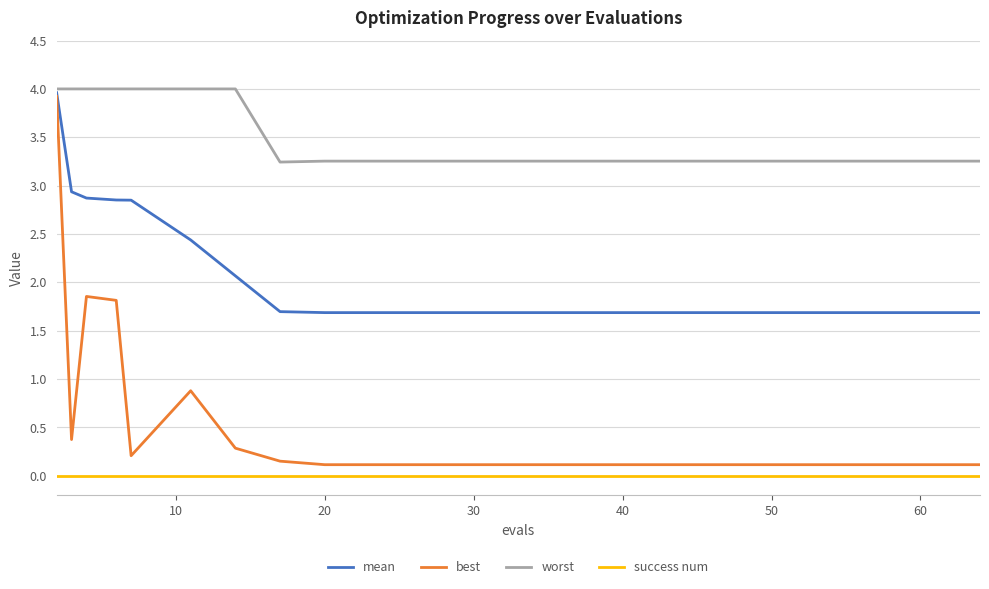

What are all the series names shown in the legend?

mean, best, worst, success num